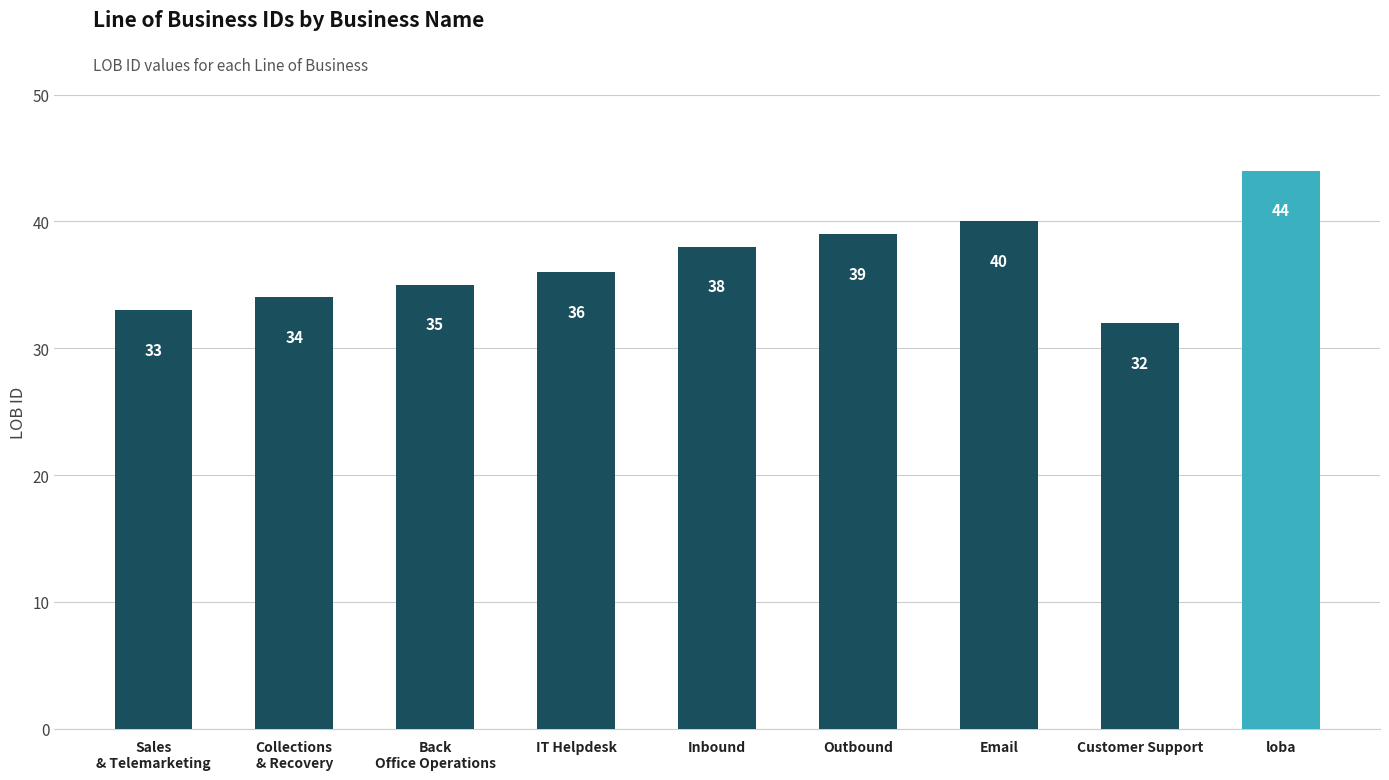

The value at IT Helpdesk is 36. True or false?

True